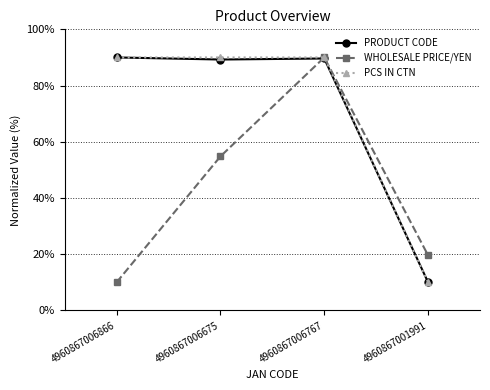

What position from the right is 4960867006767?

2